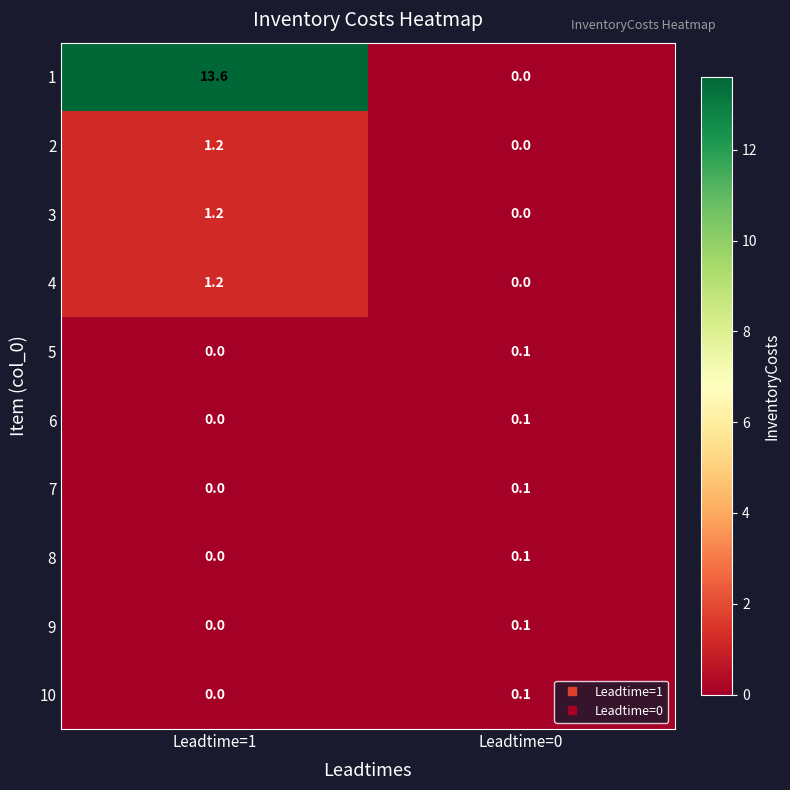

What is the maximum value shown in the chart?

13.6